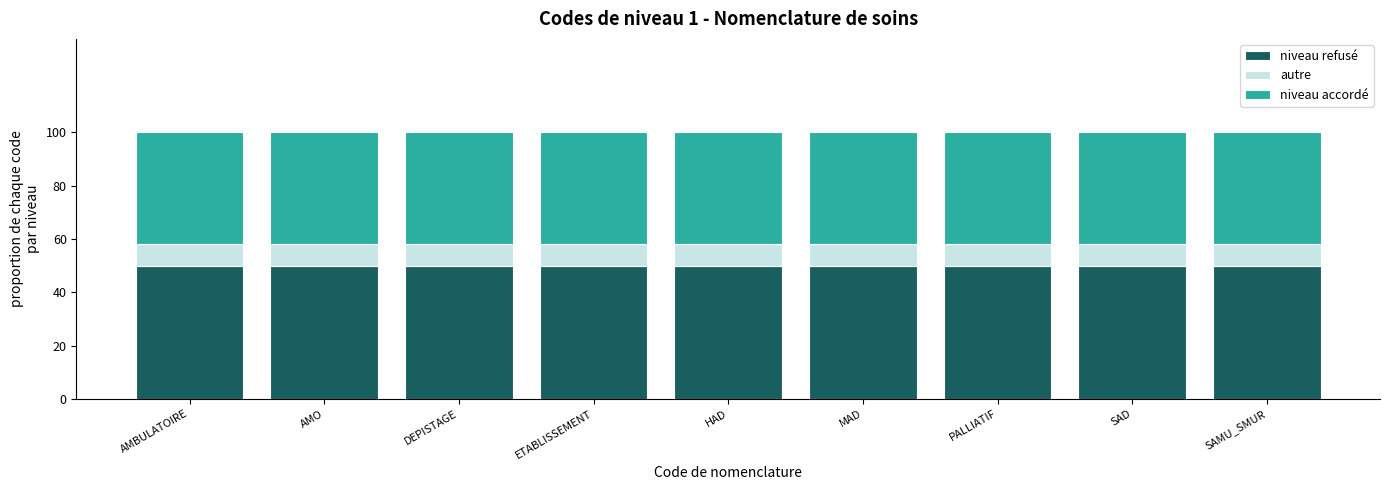

Between PALLIATIF and SAMU_SMUR, which is larger?

PALLIATIF